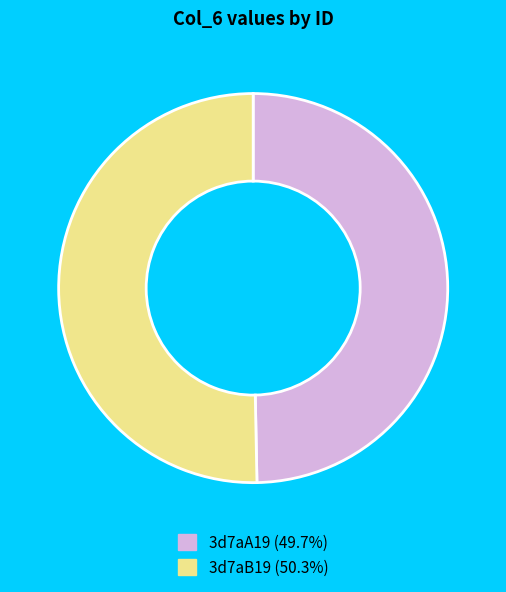

Combined, do 3d7aB19 and 3d7aA19 account for over 50%?

Yes